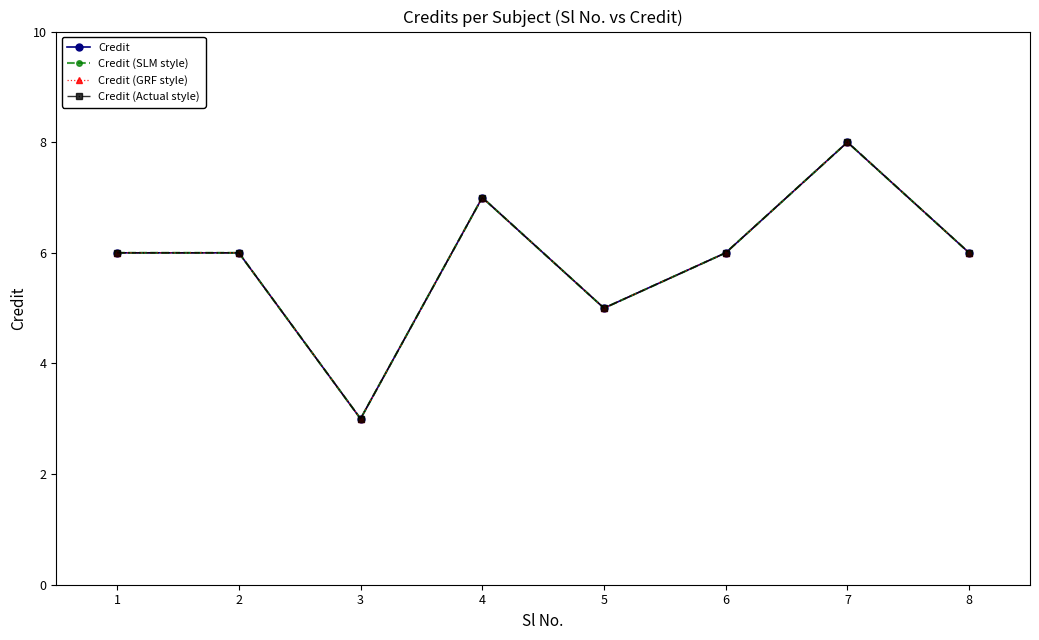

Which category has the lowest value in the Credit (SLM style) series?

3